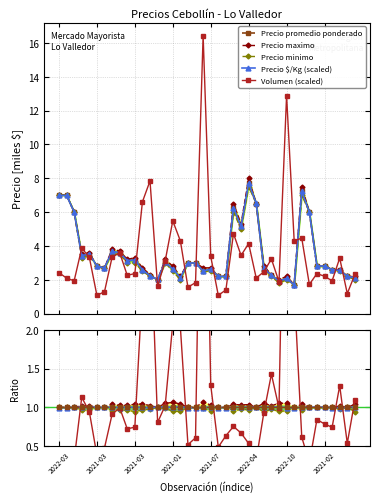

True or false: Precio minimo and Precio promedio ponderado intersect in this chart.

False